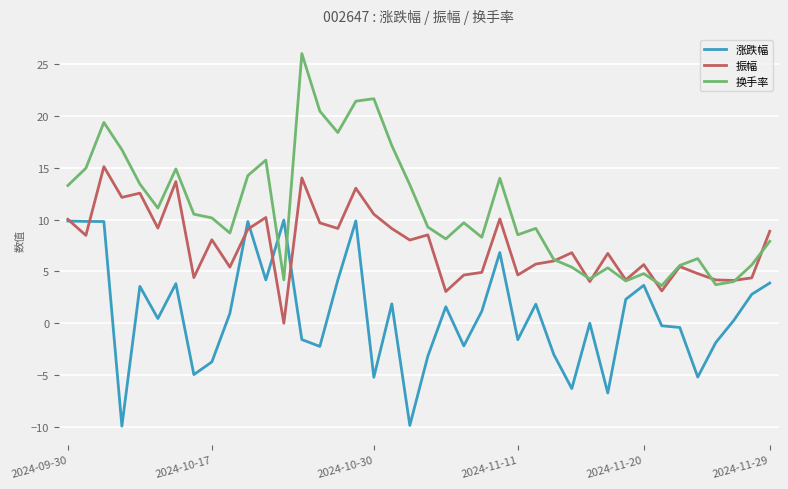

What is the highest value of the 振幅 series?

15.1